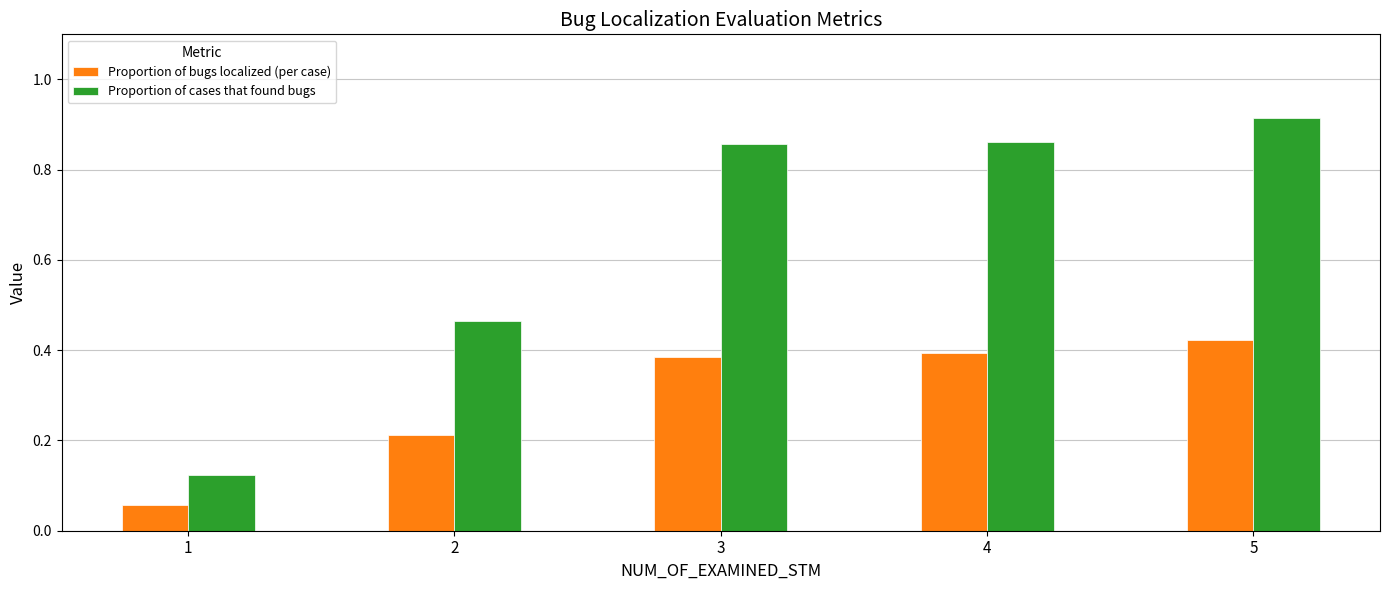

How many Proportion of bugs localized (per case) values are between 0 and 1?

5